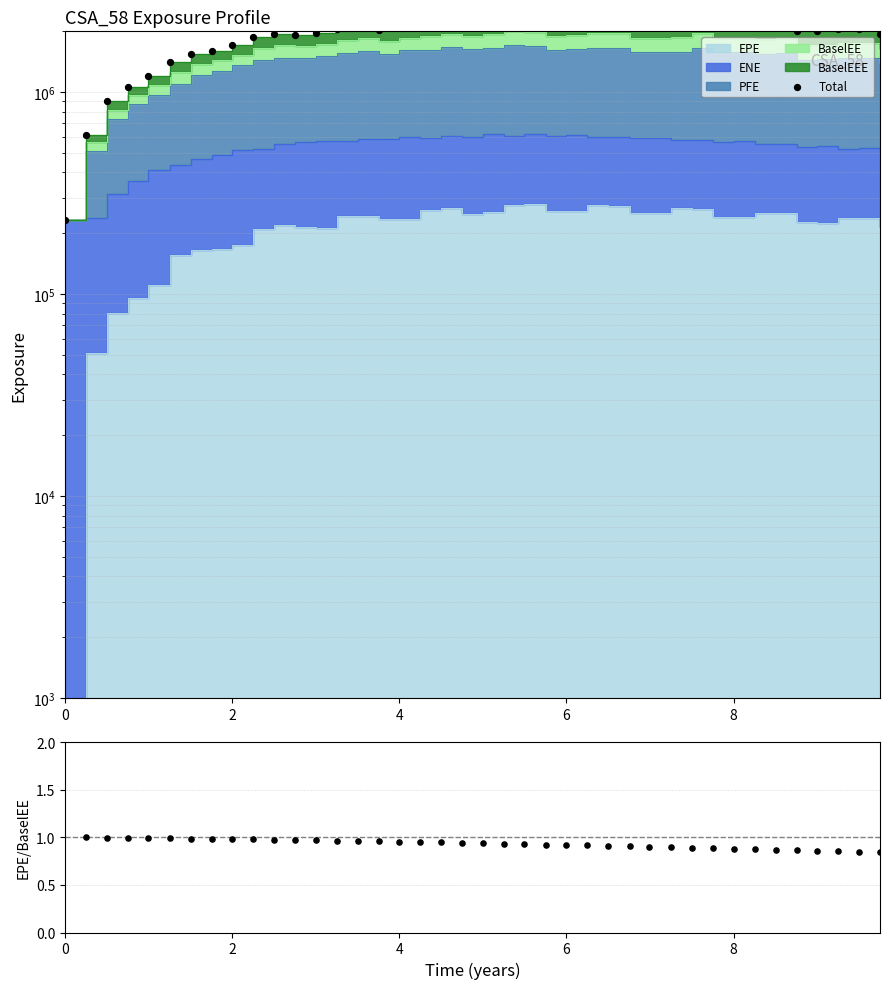

Which series has the largest total across all categories?

Total